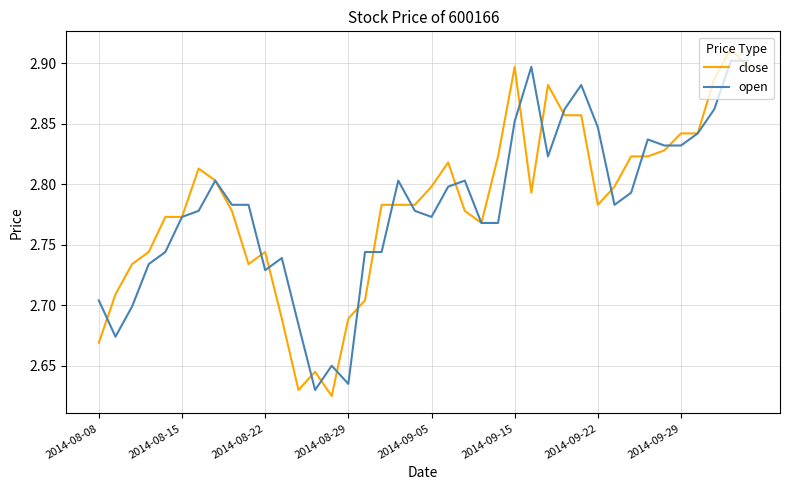

Which series has the largest range (max minus min)?

close